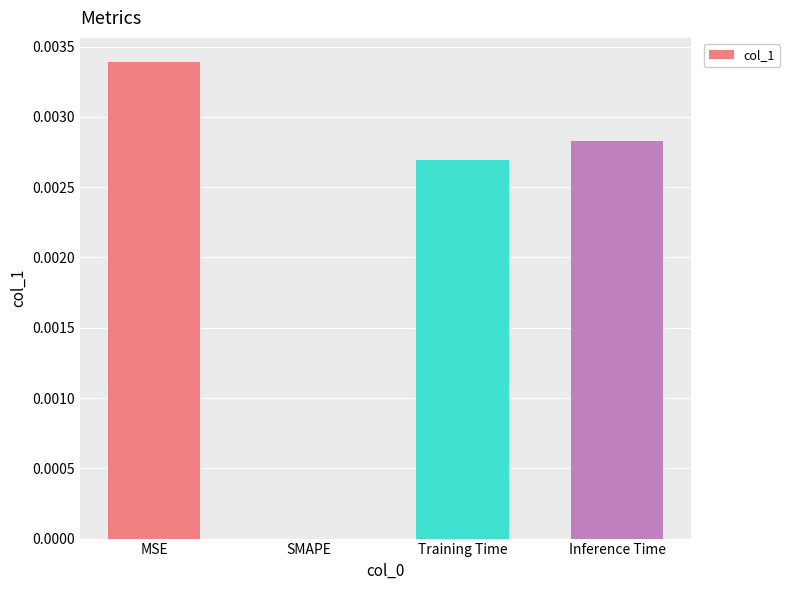

Is it true that the value at Inference Time is 0.0?

True